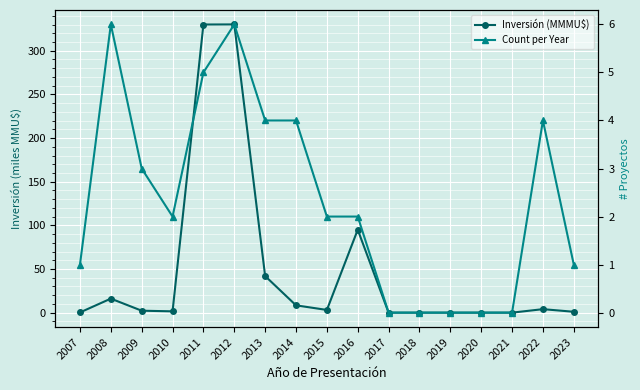

What is the total value across all series at 2009?

5.2